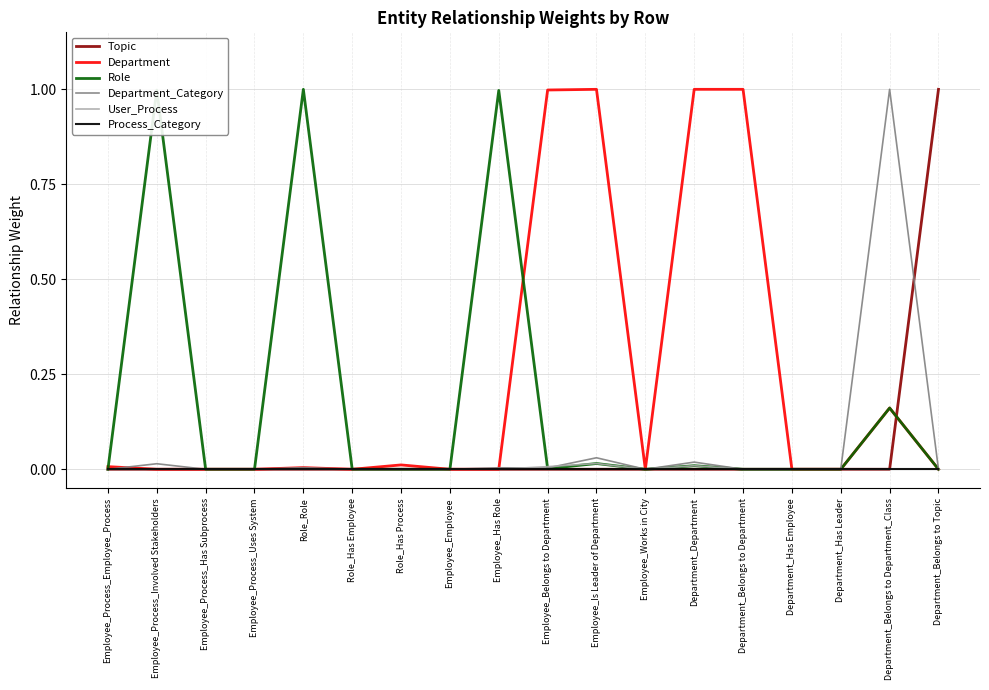

Where is the first local maximum for Role?

Employee_Process_Involved Stakeholders